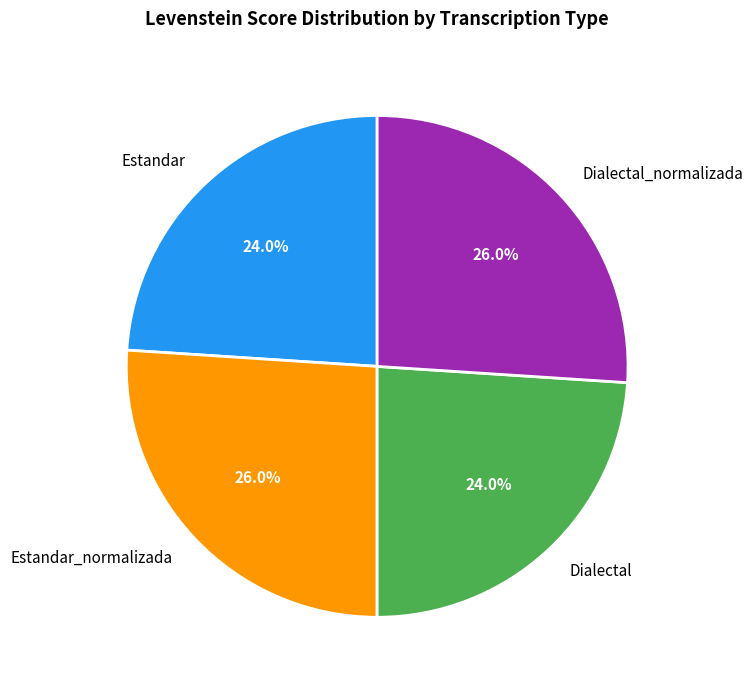

To the nearest percent, what is the combined percentage of Dialectal_normalizada and Dialectal?

50%